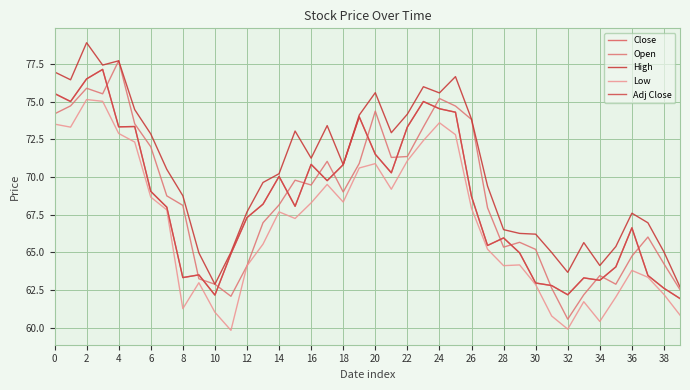

How many lines are shown in the chart?

5